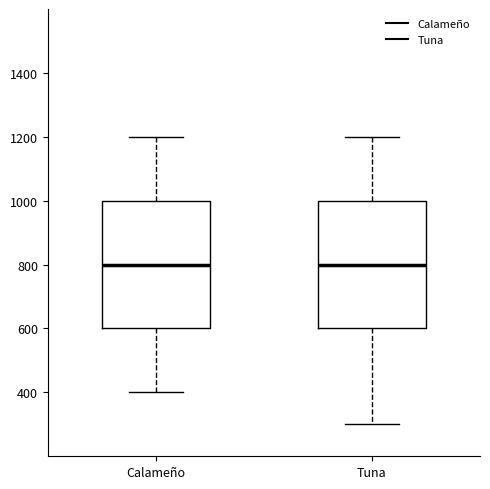

Where does the upper whisker of the box for Calameño end on the y-axis? The values are not printed on the chart, so give them approximately, as read against the axis.

1200